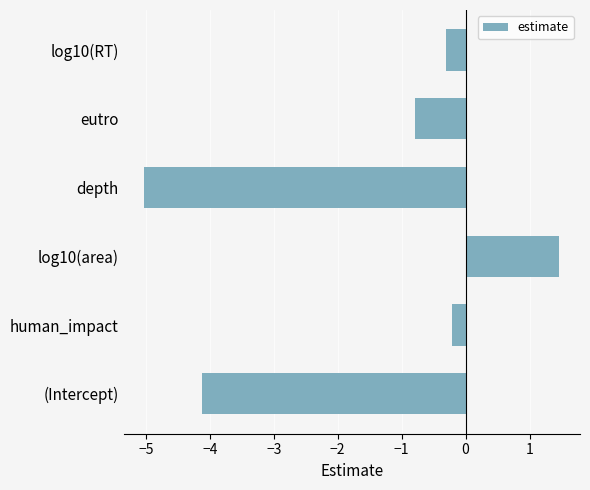

What is the difference between the maximum and minimum values?

6.5